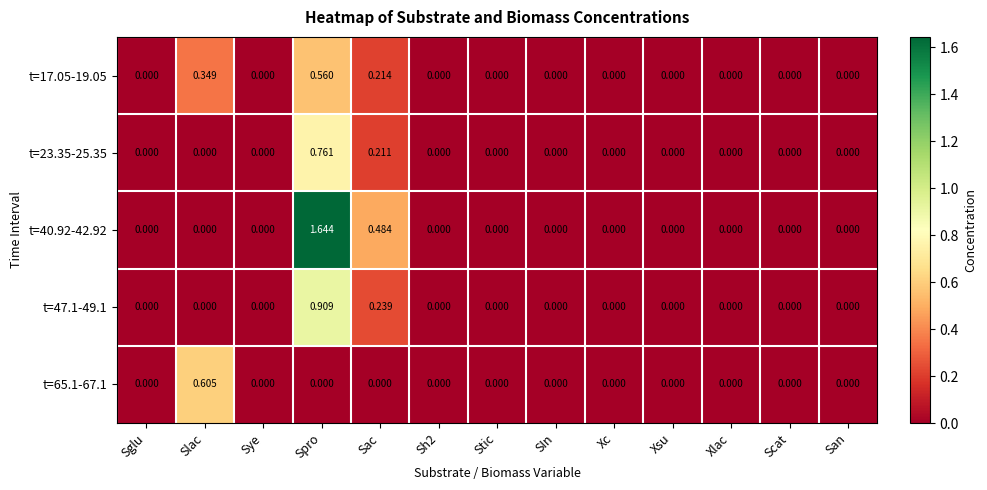

At which category does the chart reach its peak across all series?

Spro